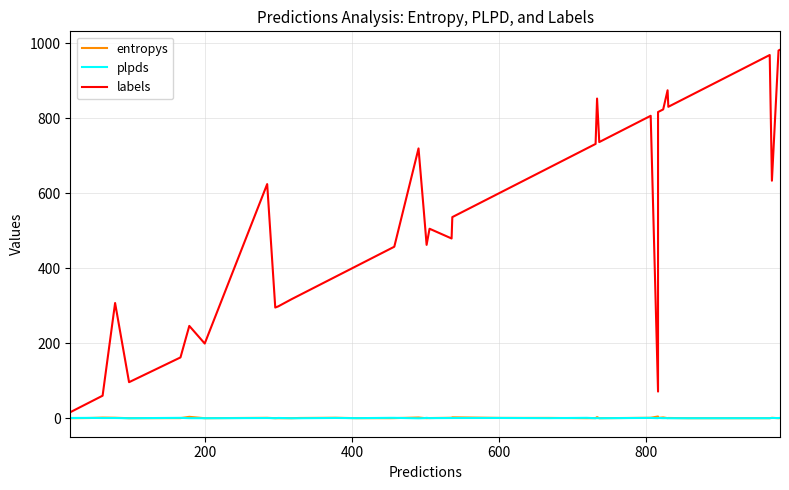

What is the average value of the entropys series?

0.8